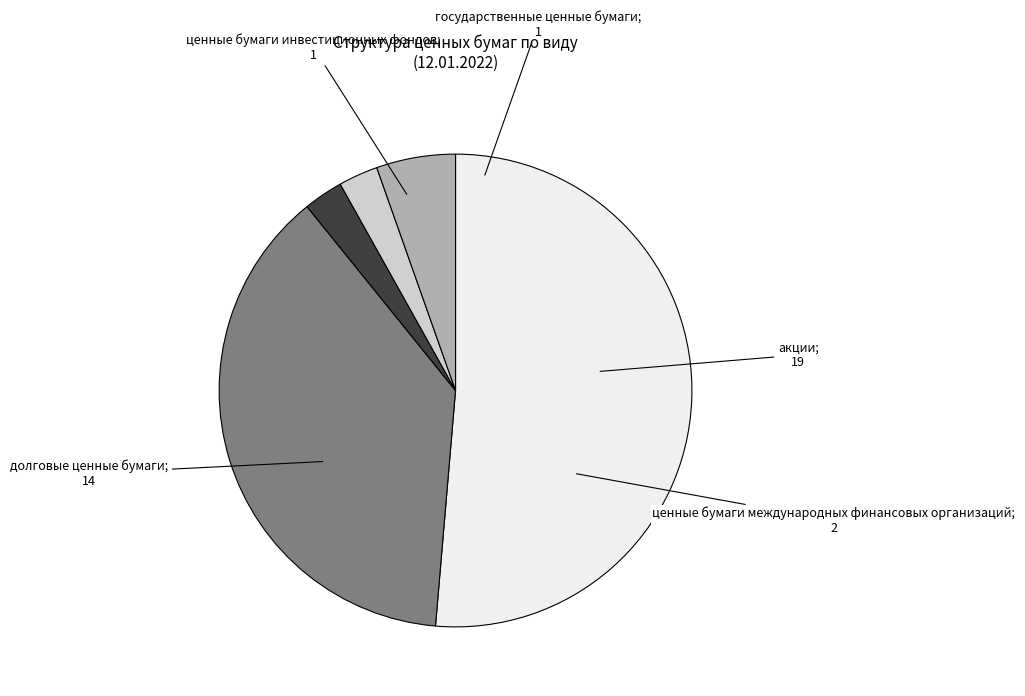

How many segments does this pie chart have?

5